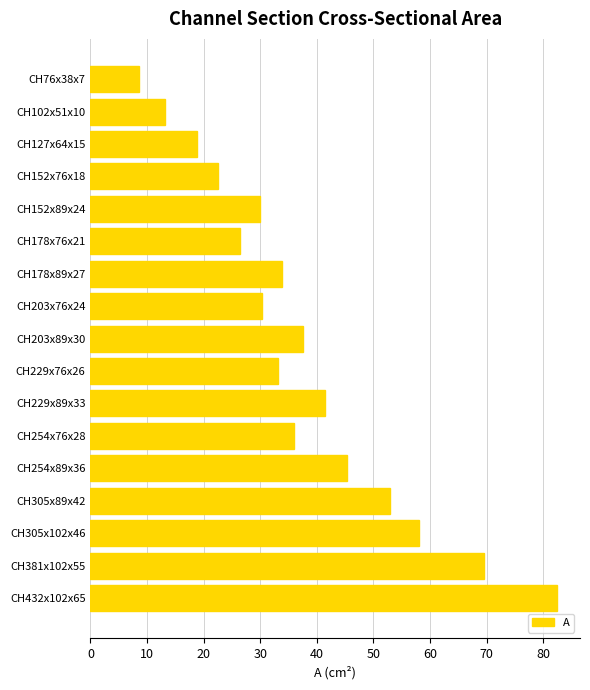

What is the change in value from CH203x89x30 to CH305x102x46?

+20.5